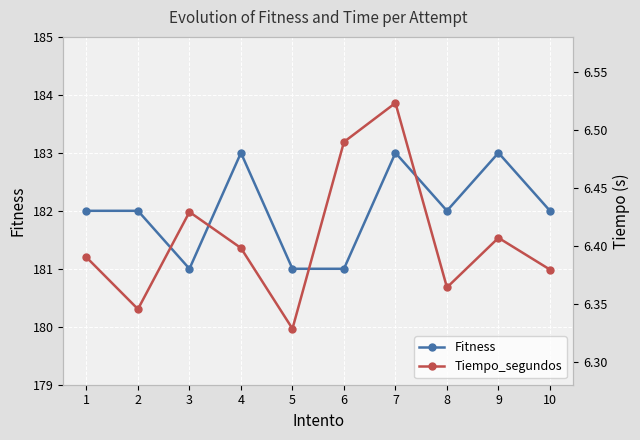

True or false: Tiempo_segundos has more than 0 interior local peaks.

True